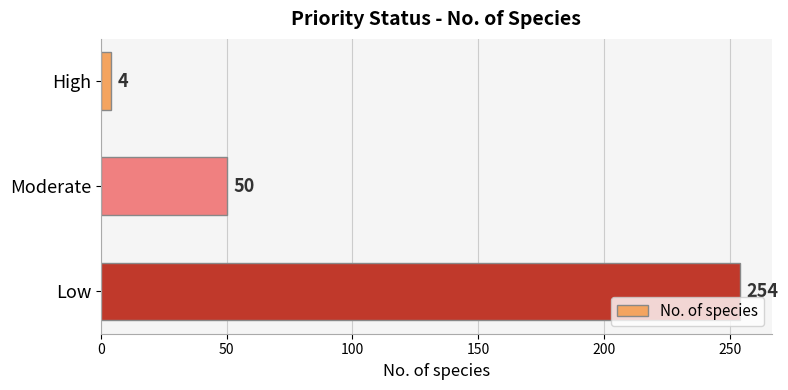

Rank the categories by value from highest to lowest.

Low, Moderate, High